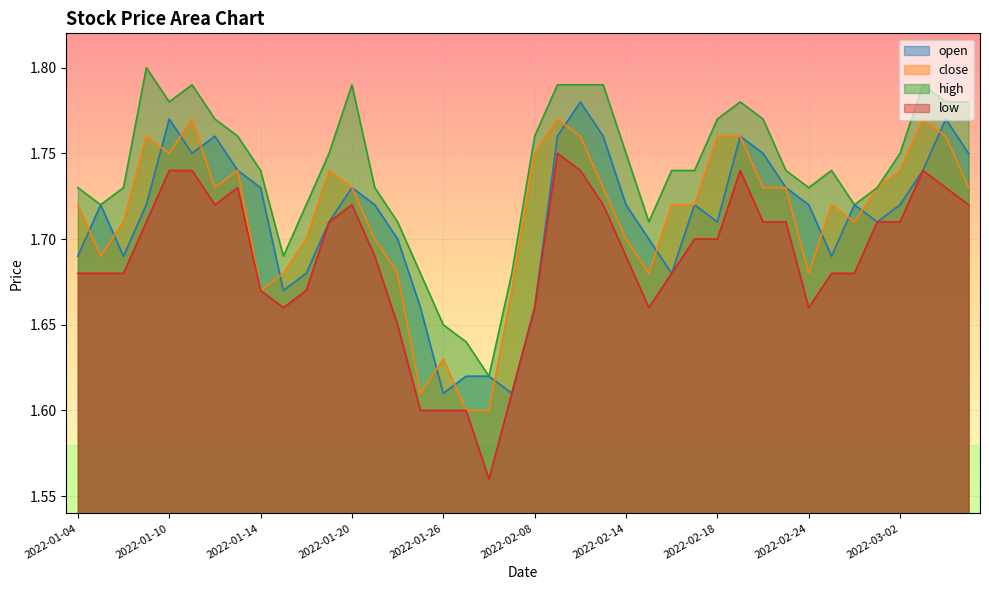

What is the maximum value shown in the chart?

1.8